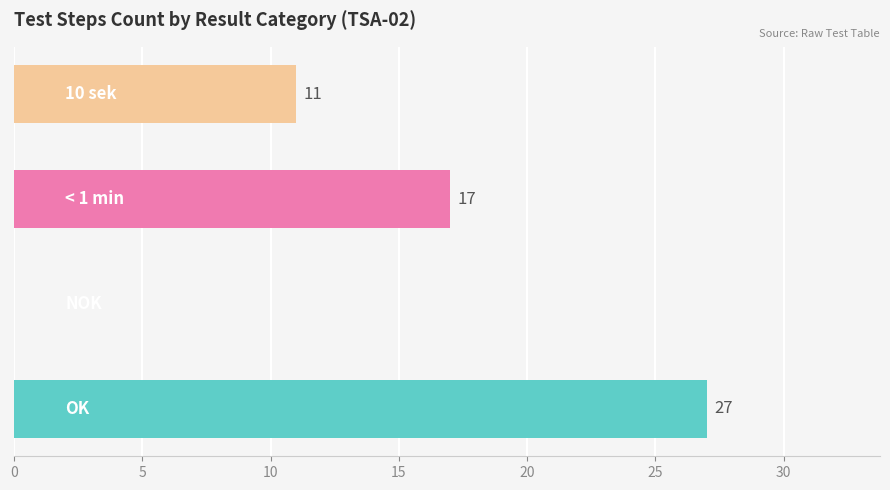

What is the sum of all values?

55